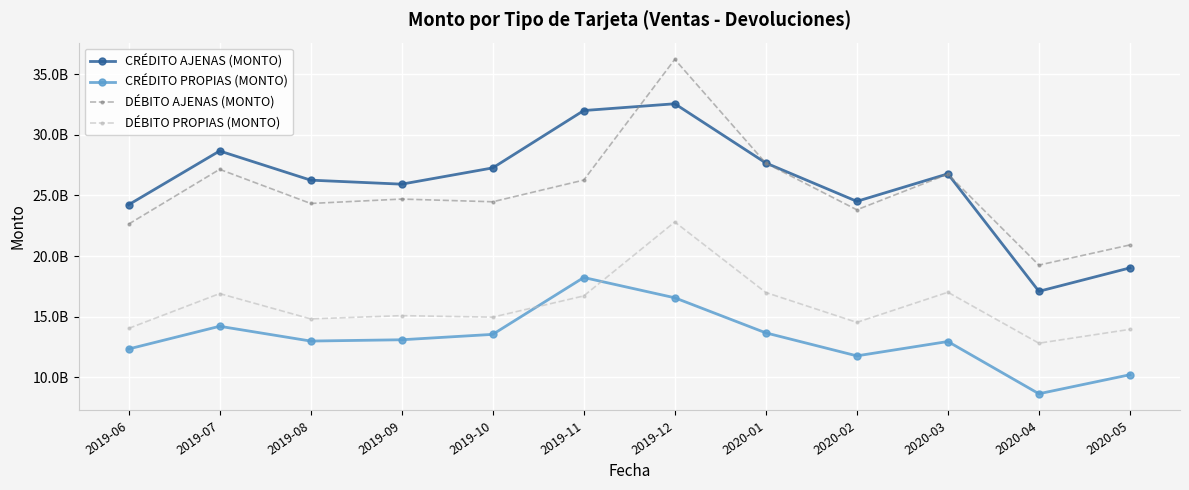

True or false: DÉBITO AJENAS (MONTO) and CRÉDITO PROPIAS (MONTO) cross at least once.

False